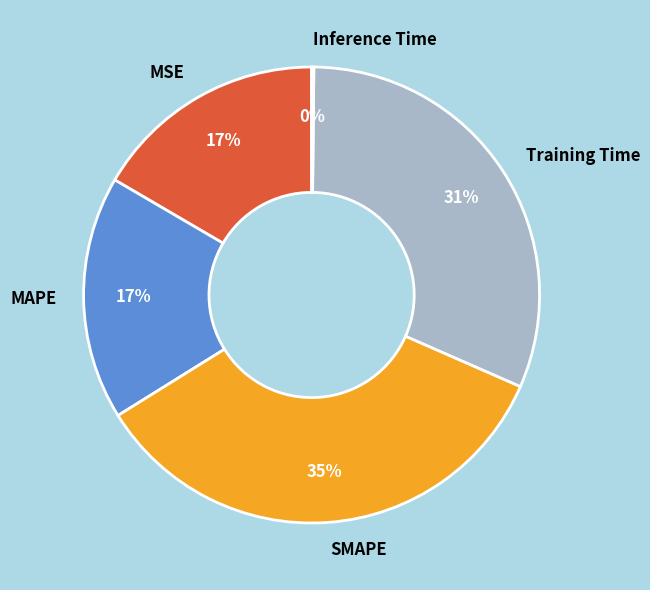

Do MAPE and Training Time together represent more than half of the pie?

No